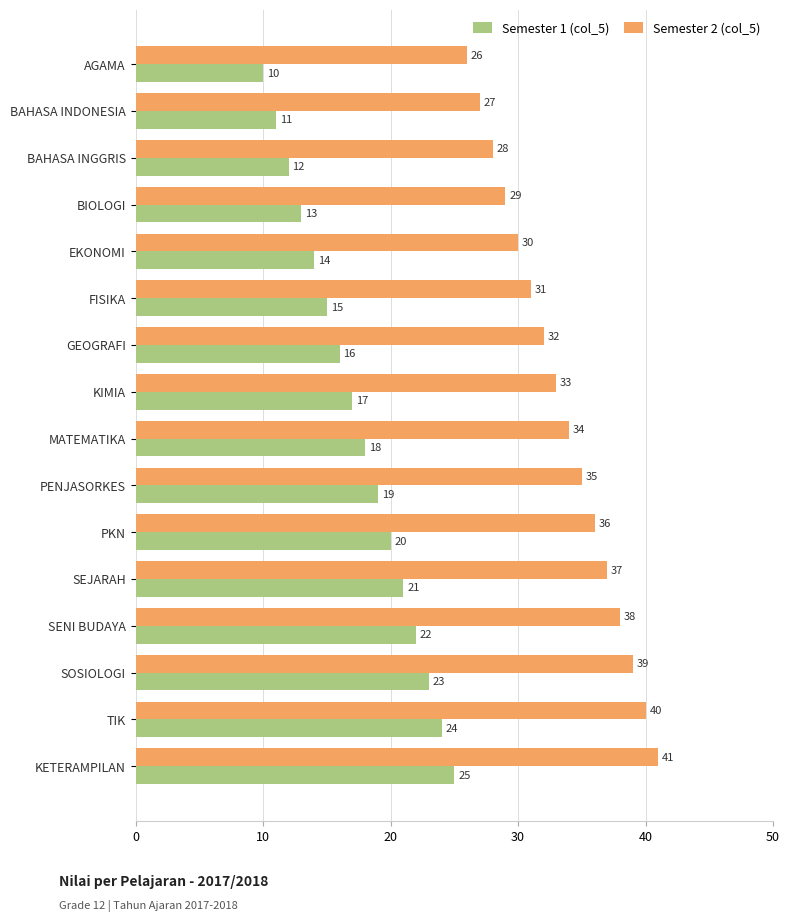

What is the approximate value of Semester 2 (col_5) at EKONOMI, to the nearest 5?

30